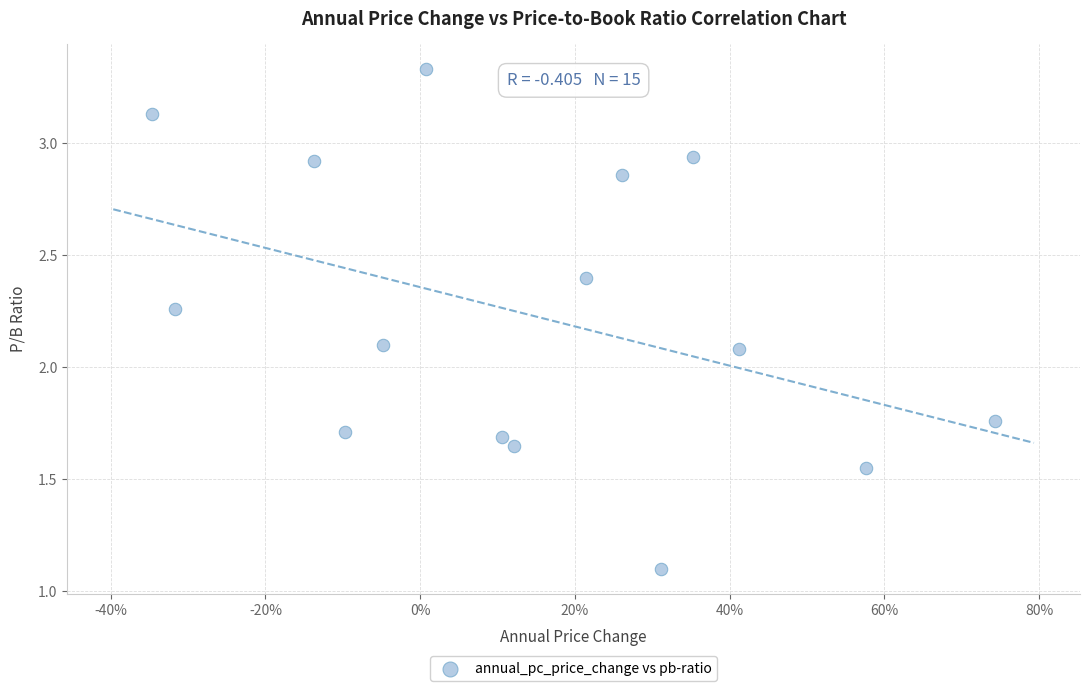

What is the range of X values (max minus min)?

1.1